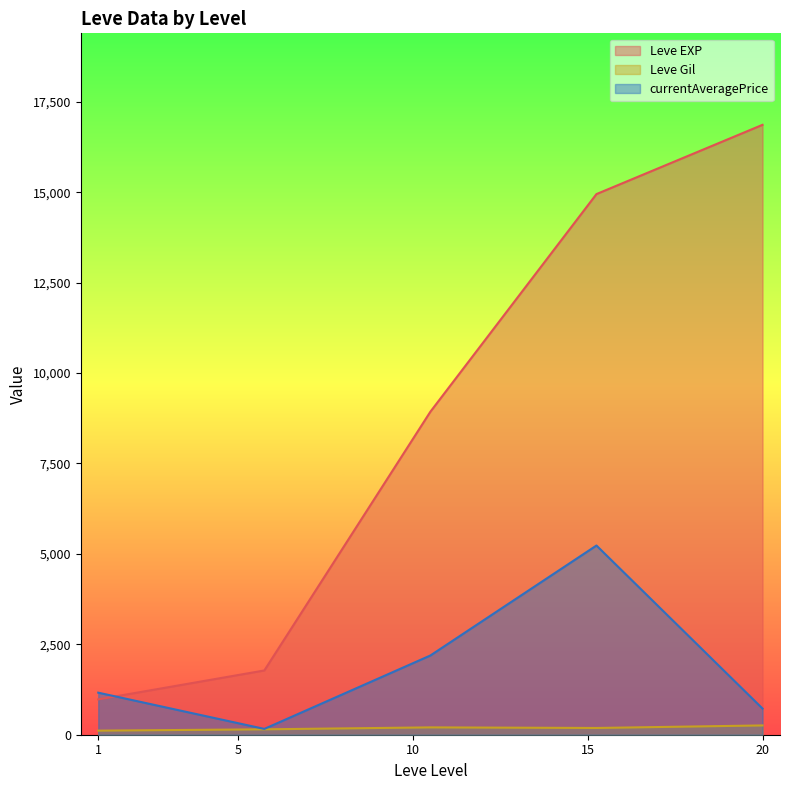

The value of Leve Gil at 5 is 169.0. True or false?

True